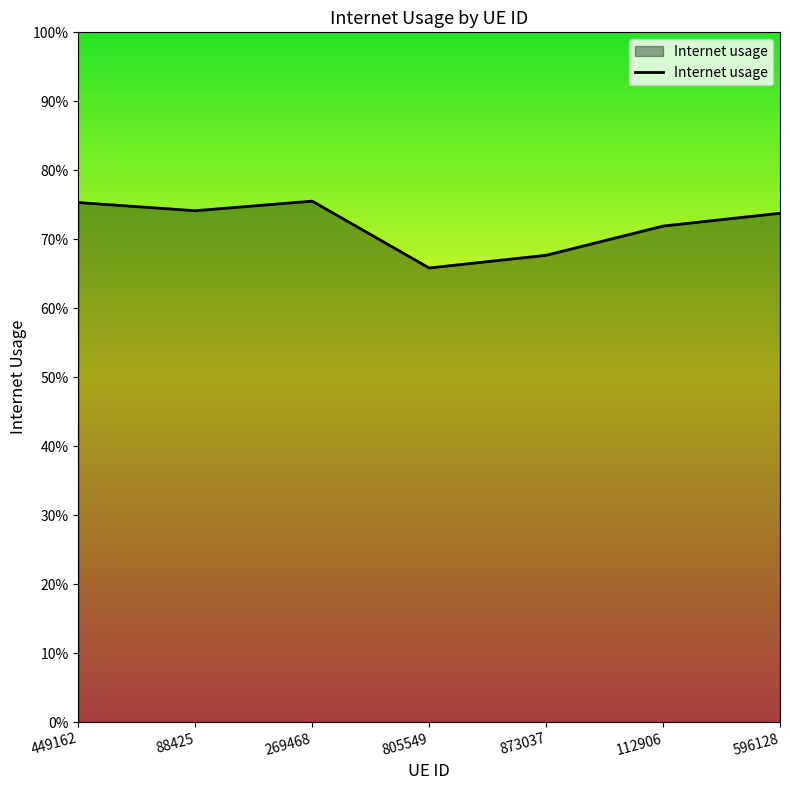

Count the values in the range 0 to 1.

7